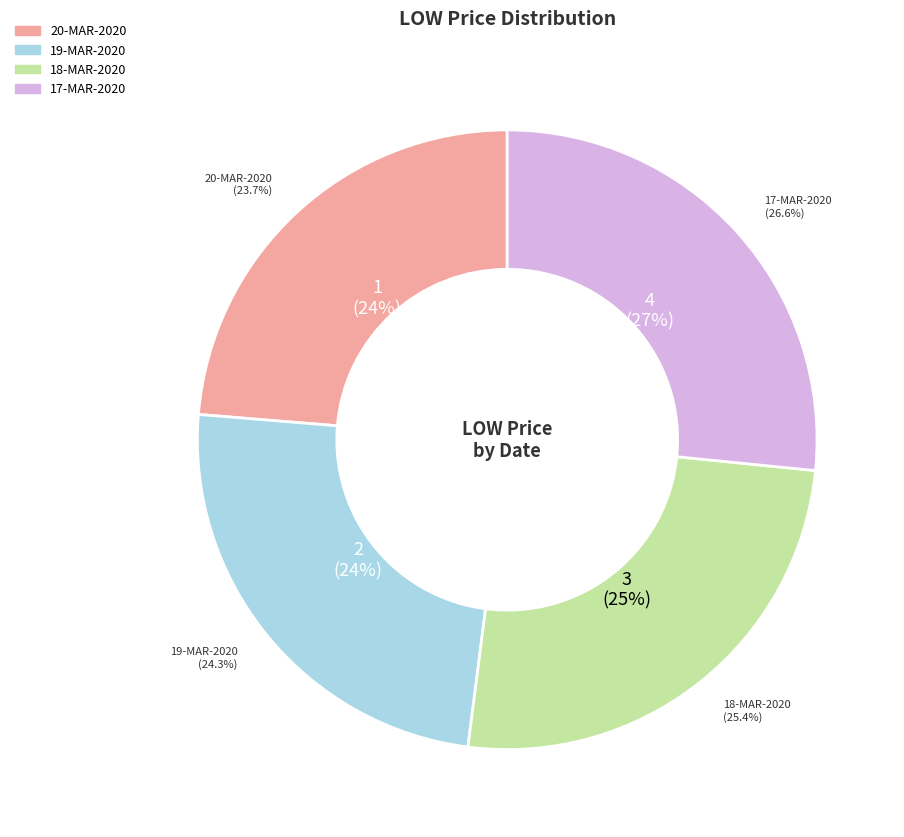

To the nearest percent, what portion does 17-MAR-2020 represent?

27%